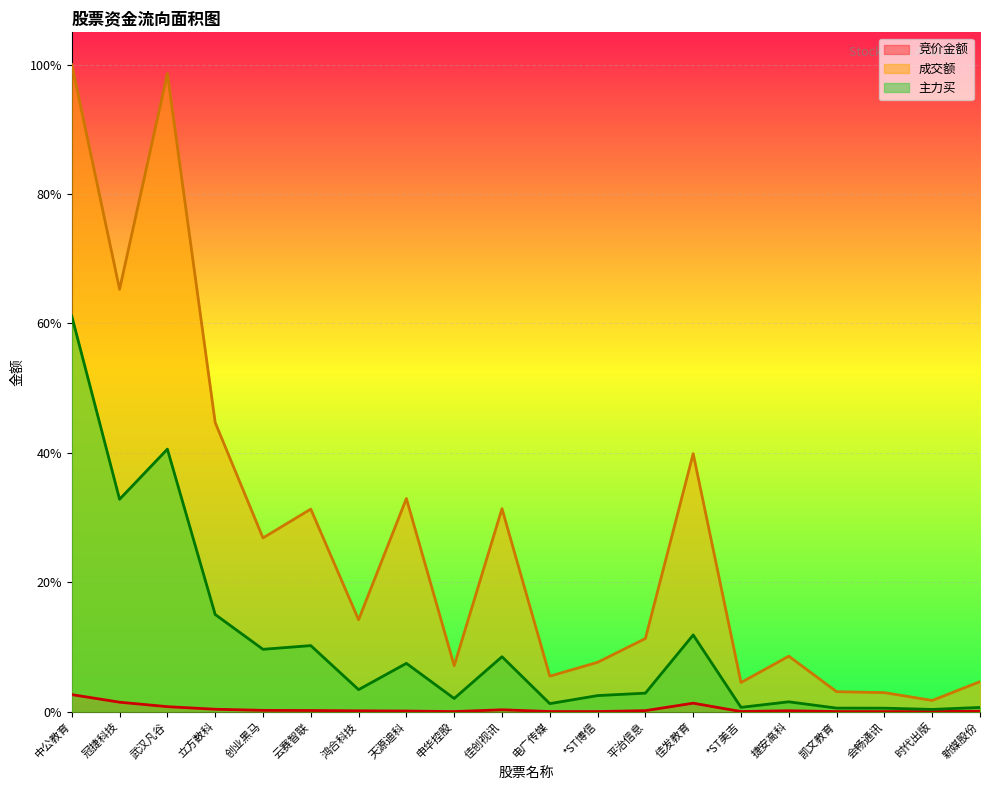

Which label corresponds to the largest value in the chart?

中公教育